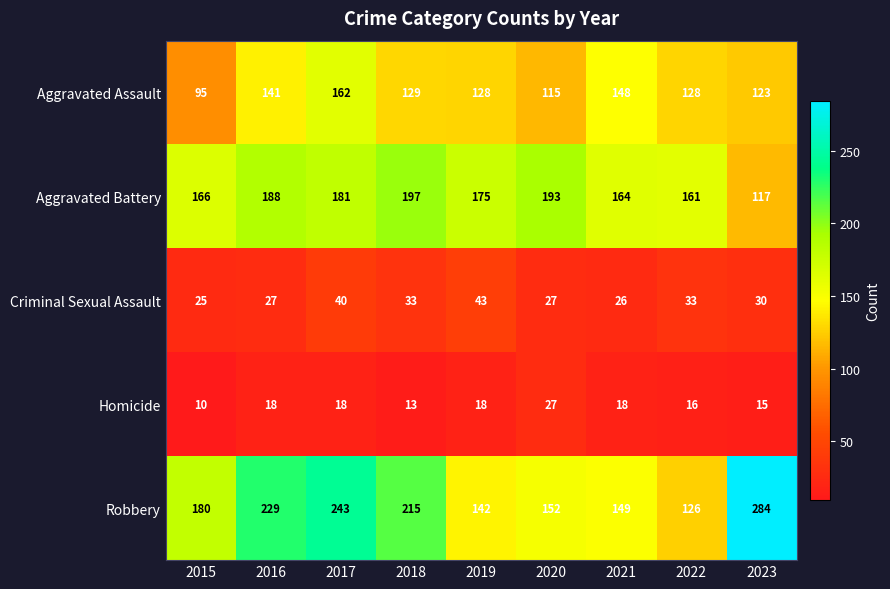

What is the average value of the Criminal Sexual Assault series?

32